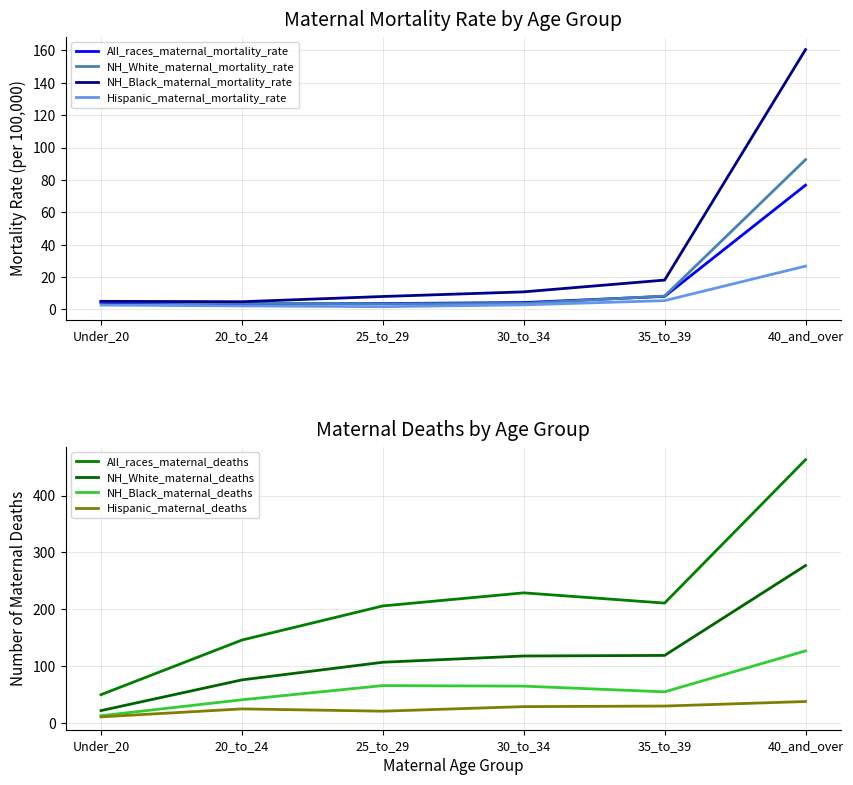

Where is All_races_maternal_mortality_rate nearest to the value 40?

35_to_39